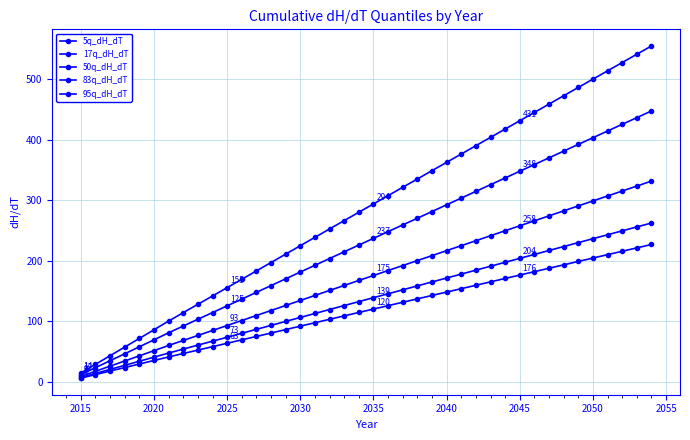

True or false: 17q_dH_dT and 83q_dH_dT cross at least once.

False